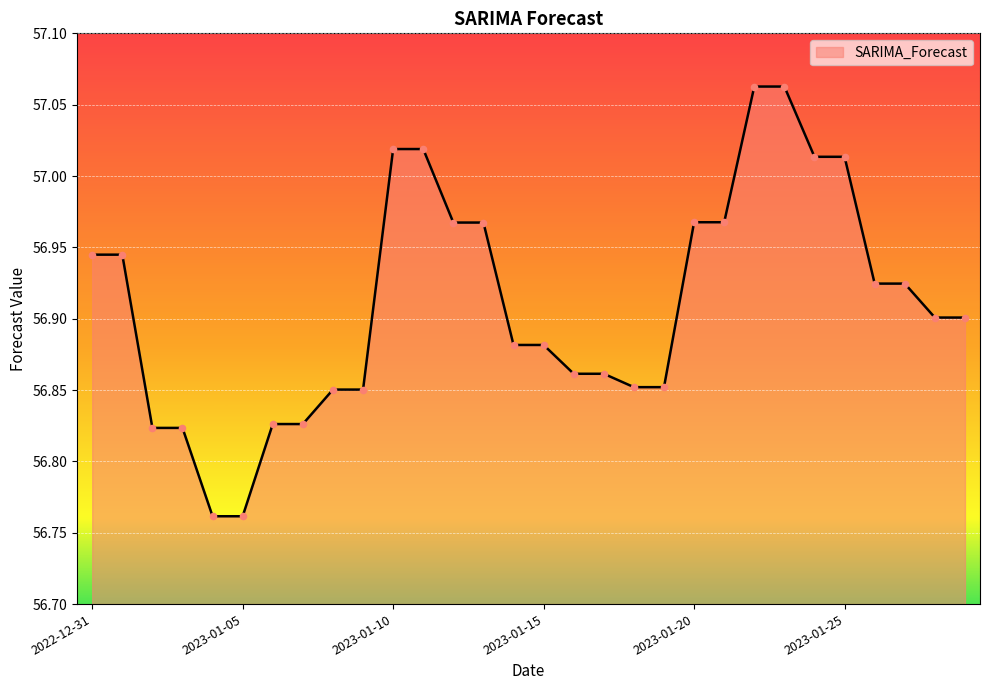

What is the difference between the maximum and minimum values?

0.3